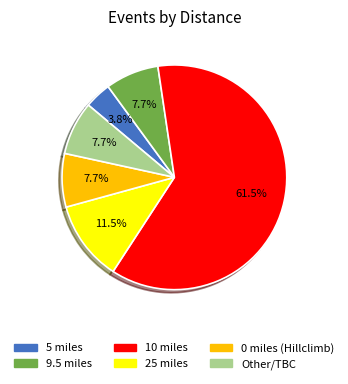

What is the smallest slice in the pie chart?

5 miles